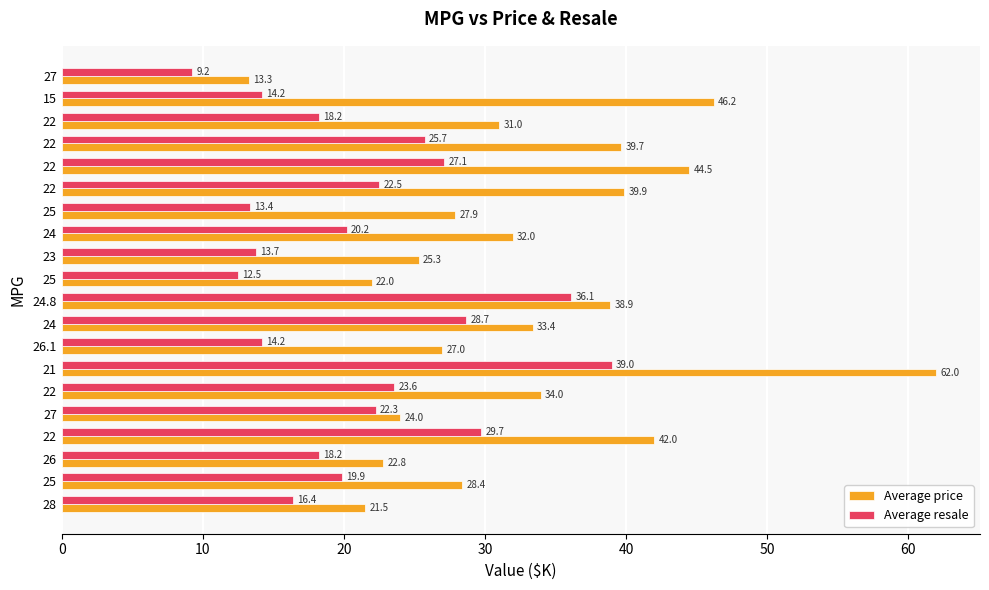

Which label corresponds to the largest value in the chart?

21